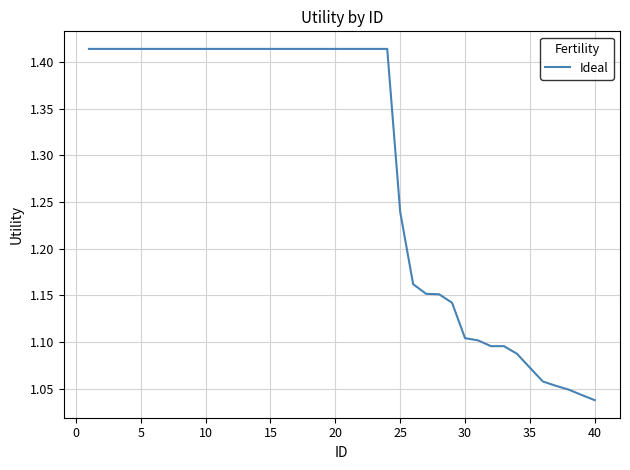

What is the difference between the maximum and minimum values?

0.4